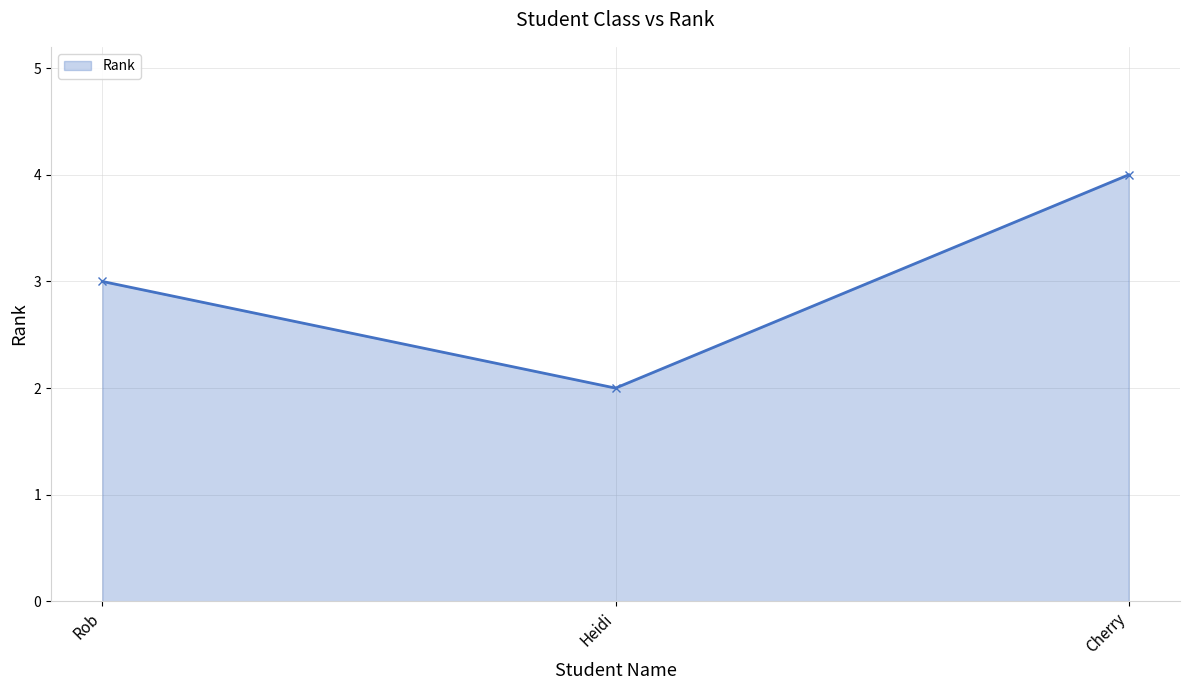

Which category has the highest value across all series?

Cherry